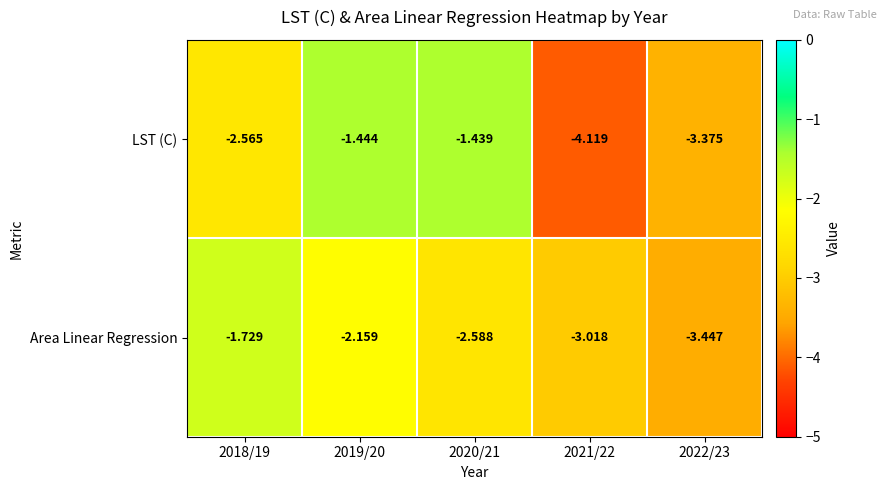

At 2020/21, list the series in order from smallest to largest.

Area Linear Regression, LST (C)